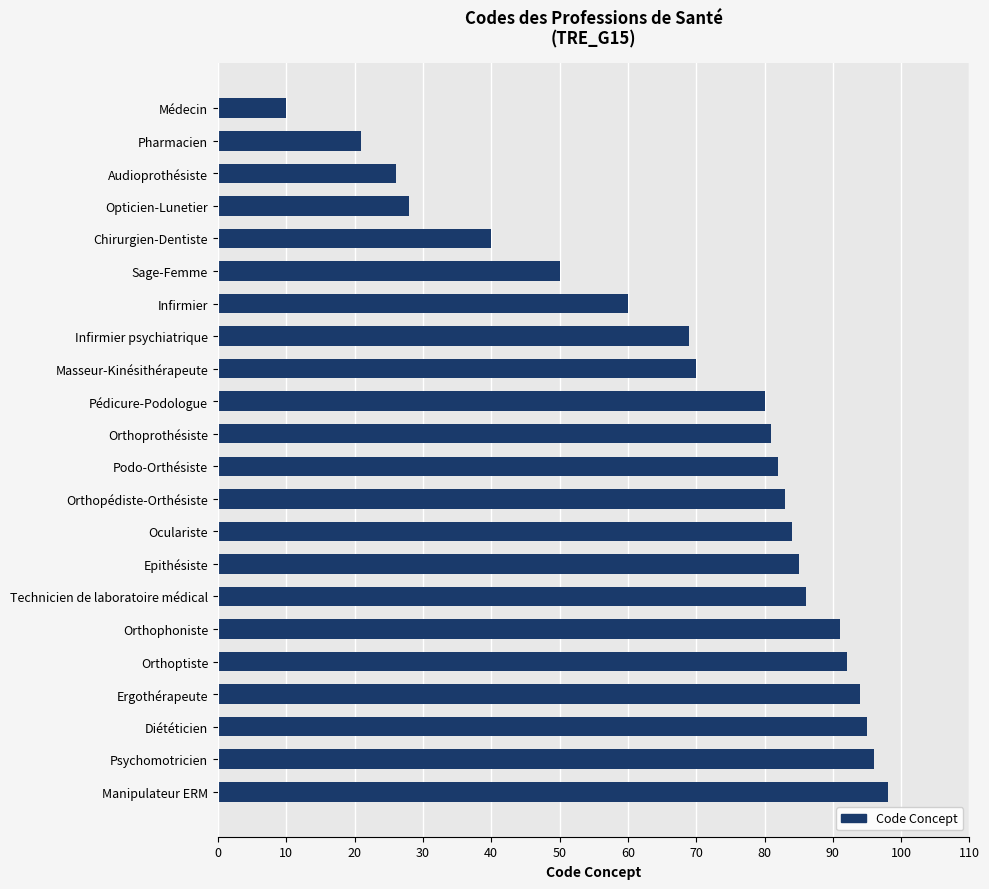

Approximately how many times larger is the value at Infirmier psychiatrique compared to Orthopédiste-Orthésiste?

0.8